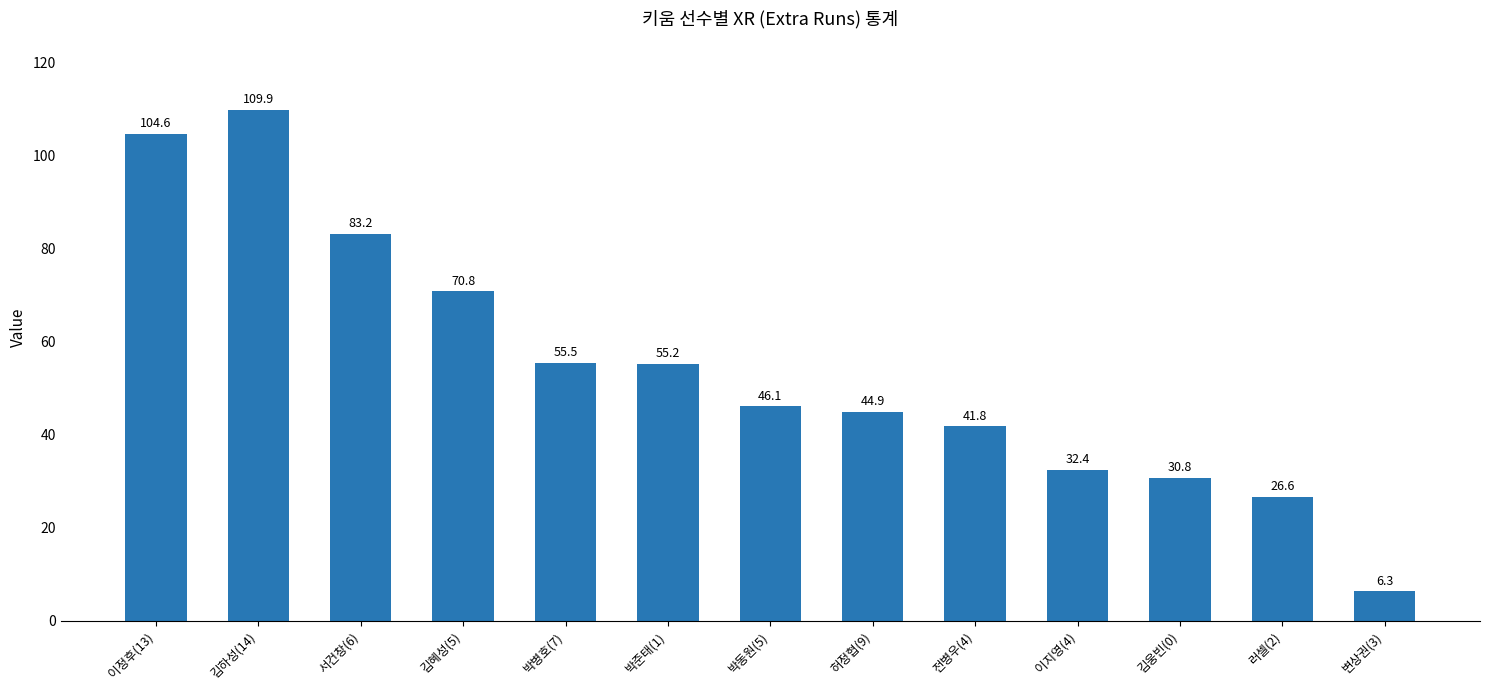

Reading left to right, what are all the values shown in this chart?

이정후(13)=104.6	김하성(14)=109.9	서건창(6)=83.2	김혜성(5)=70.8	박병호(7)=55.5	박준태(1)=55.2	박동원(5)=46.1	허정협(9)=44.9	전병우(4)=41.8	이지영(4)=32.4	김웅빈(0)=30.8	러셀(2)=26.6	변상권(3)=6.3